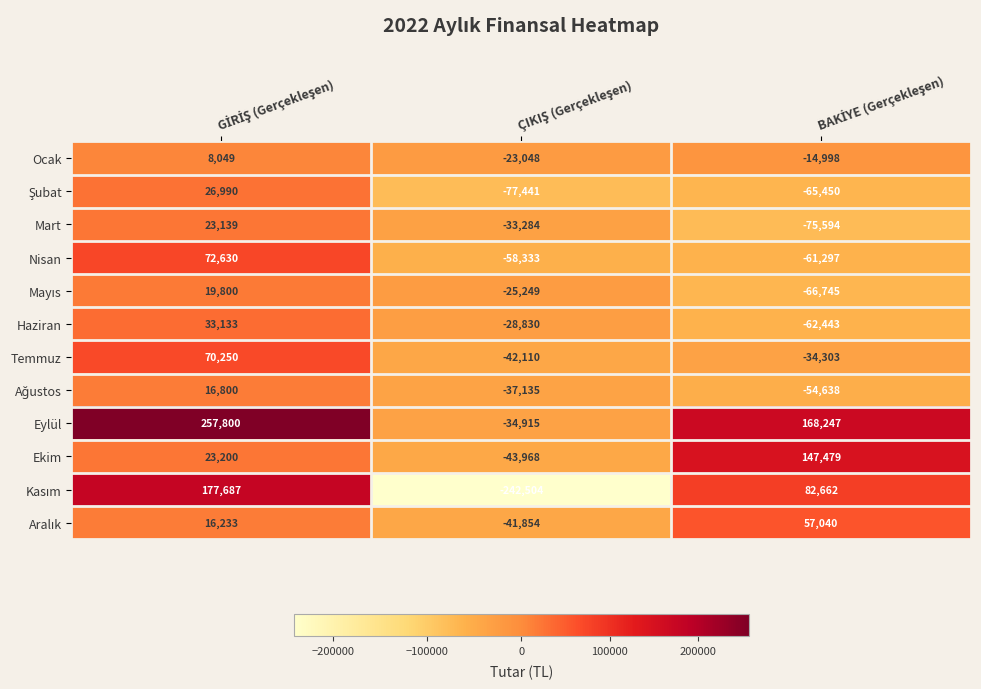

Count the Haziran values in the range -62443 to 33133.

3